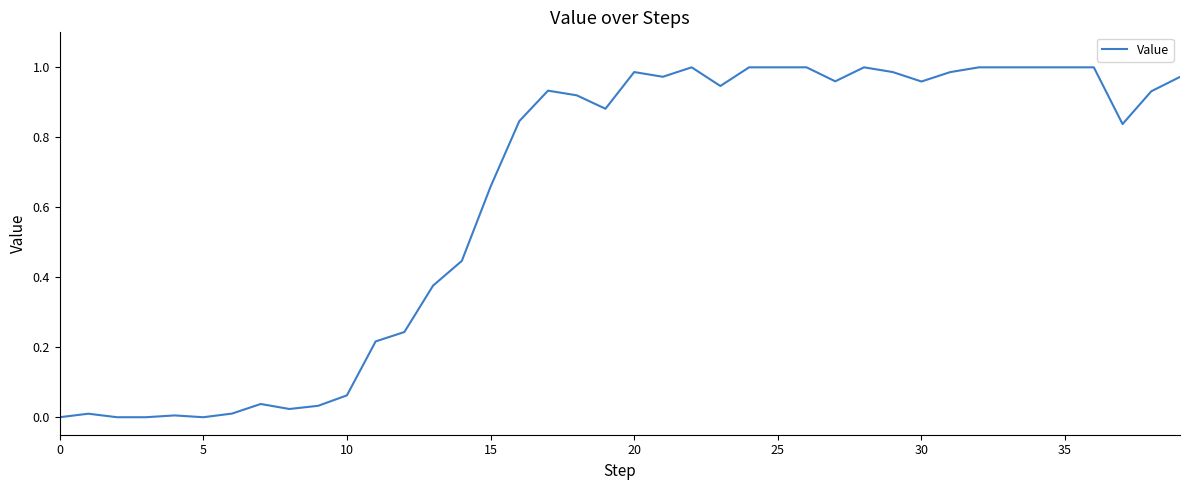

Is it true that the value at 0 is 0.0?

True